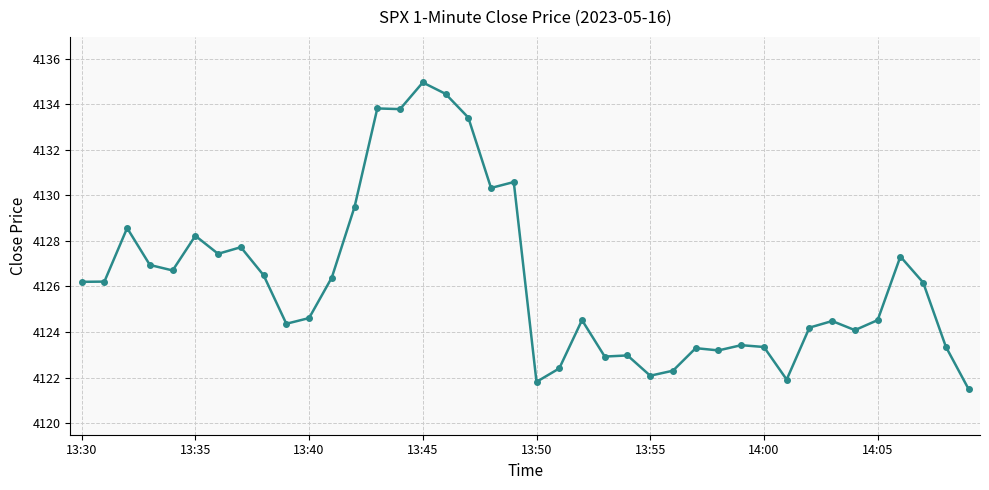

What is the value of the 12th point from the left?

4126.4